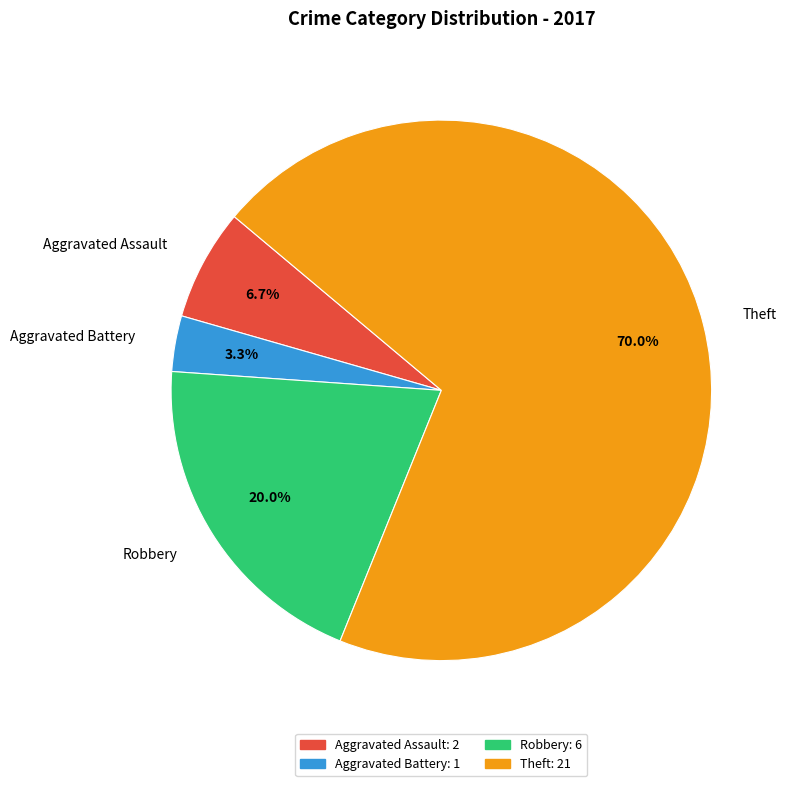

Count the number of slices in the pie.

4